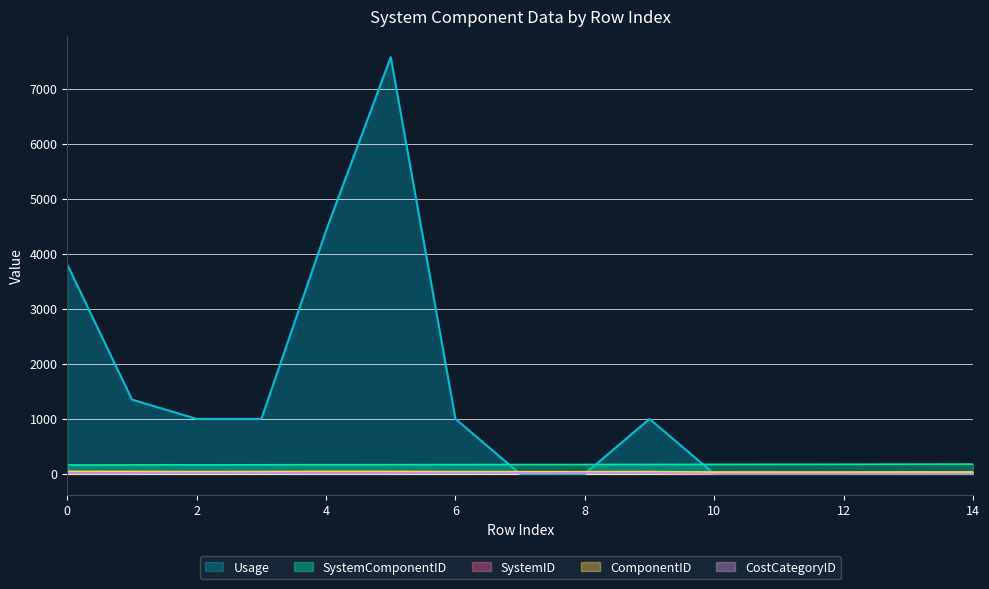

What is the difference between the maximum and minimum values in the Usage series?

7575.9